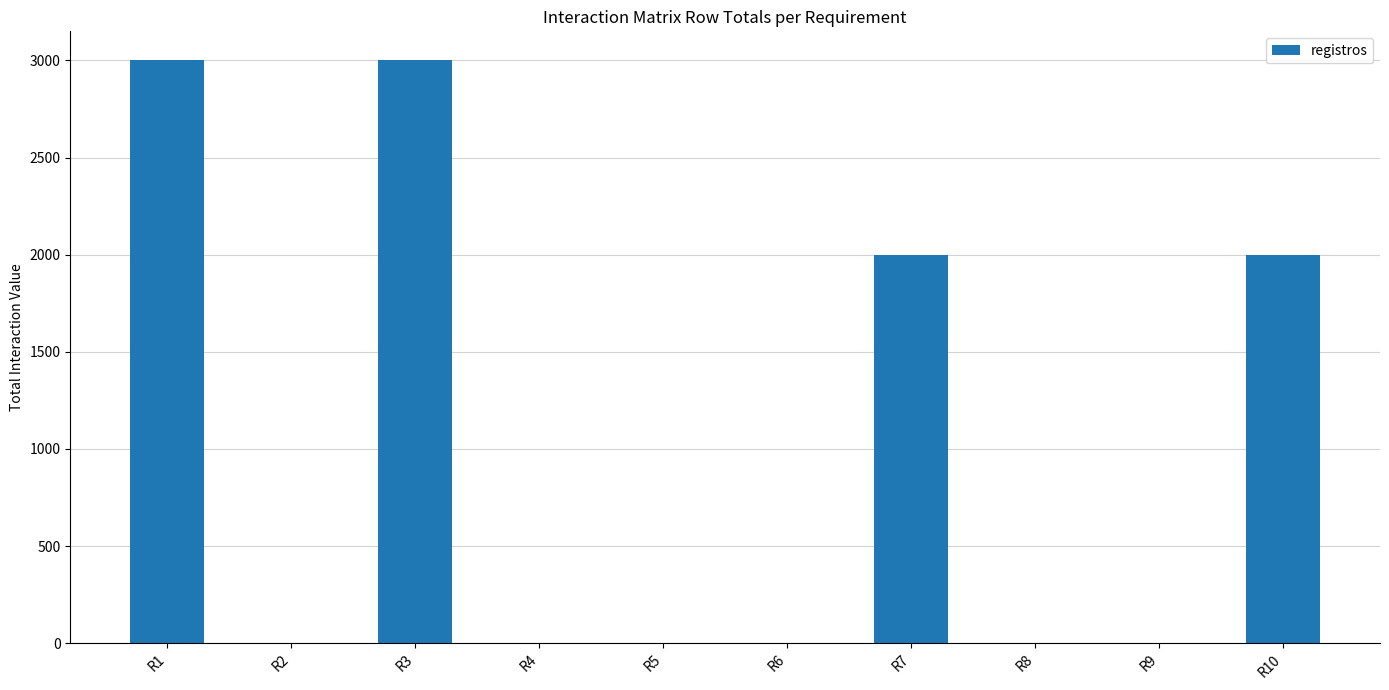

What is the sum of all values?

10006